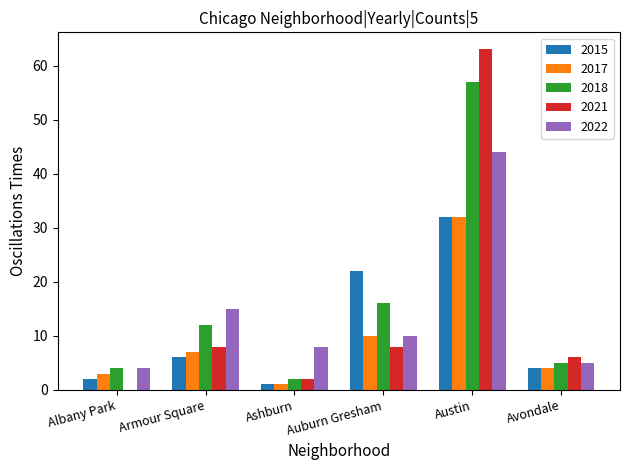

What is the average value of the 2015 series?

11